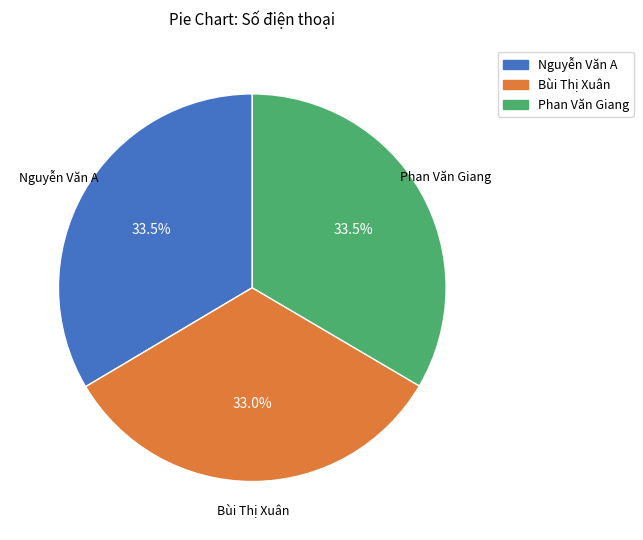

Is the sum of Bùi Thị Xuân and Phan Văn Giang greater than half?

Yes